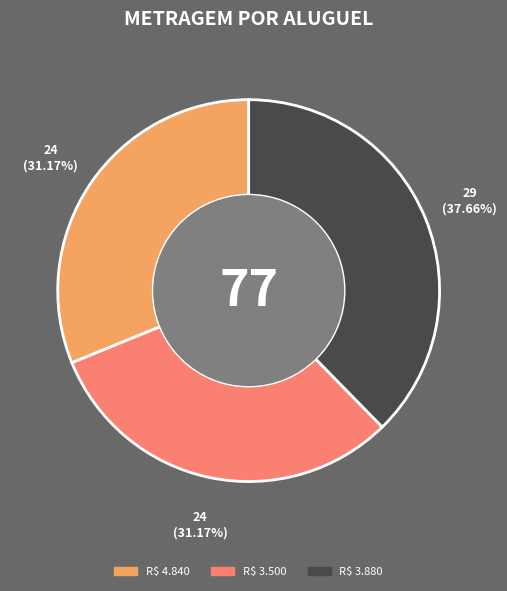

What portion of the pie excludes R$ 3.880?

62.3%